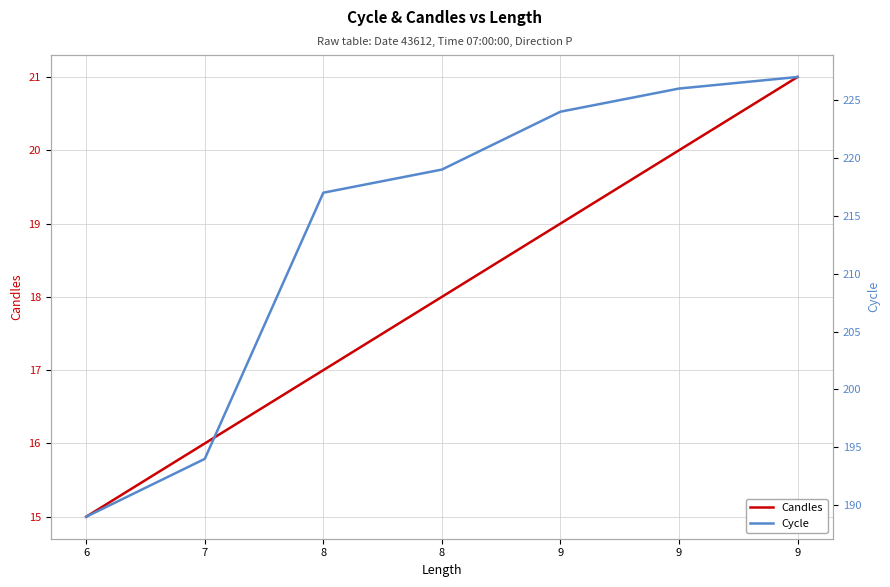

At which label is Candles closest to 18?

8